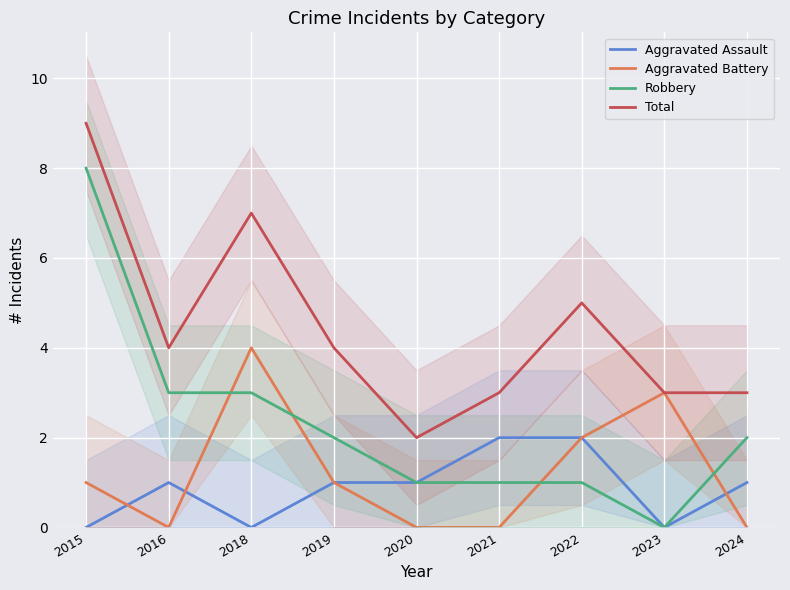

What is the sum of all Aggravated Battery values?

11